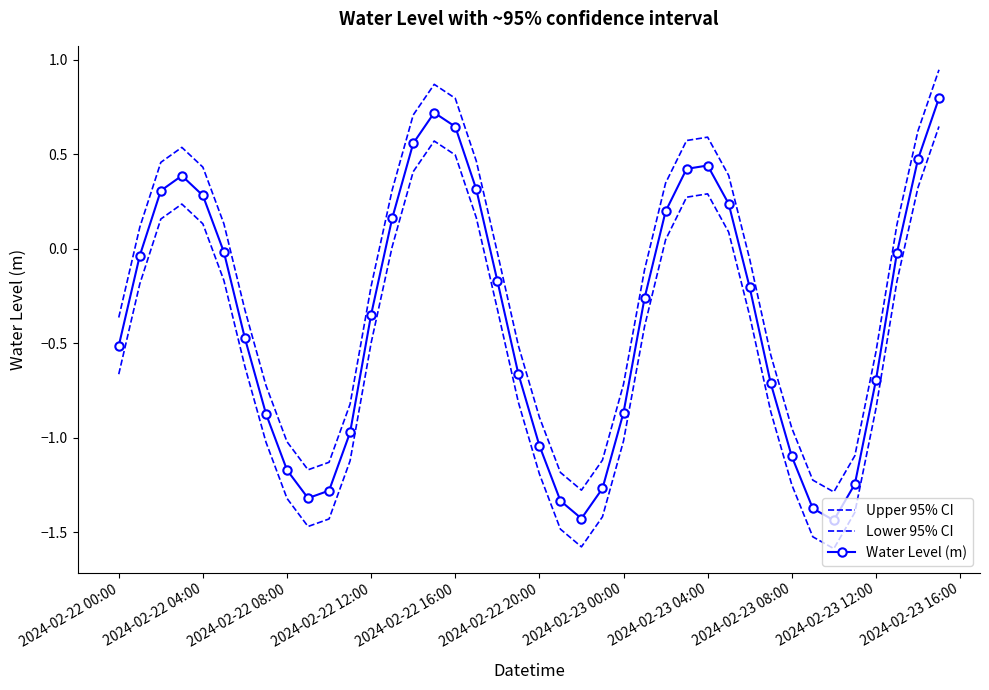

Count the number of categories in the chart.

40